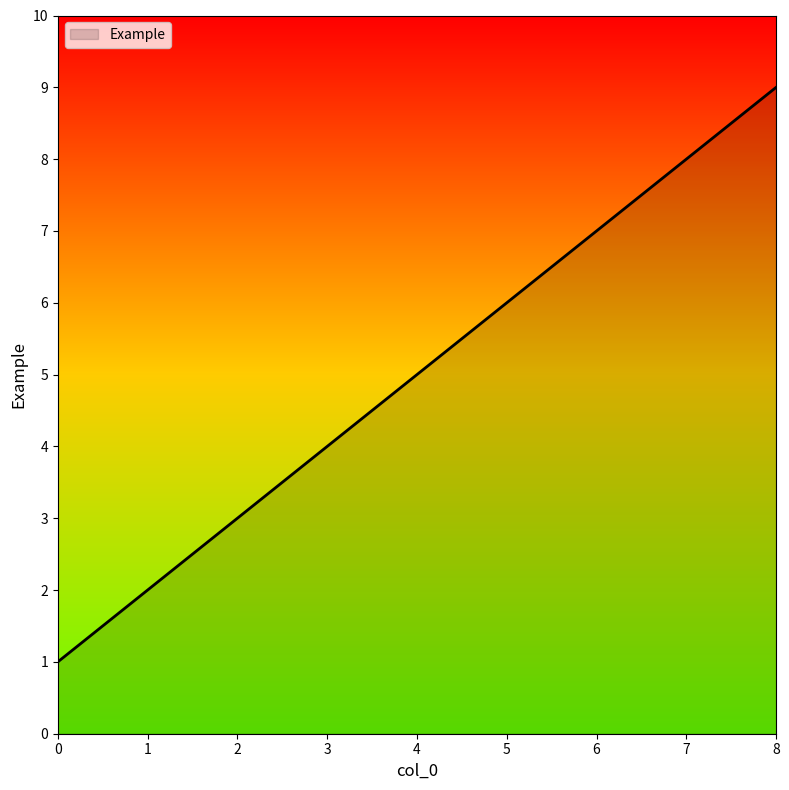

What is the sum of all values?

45